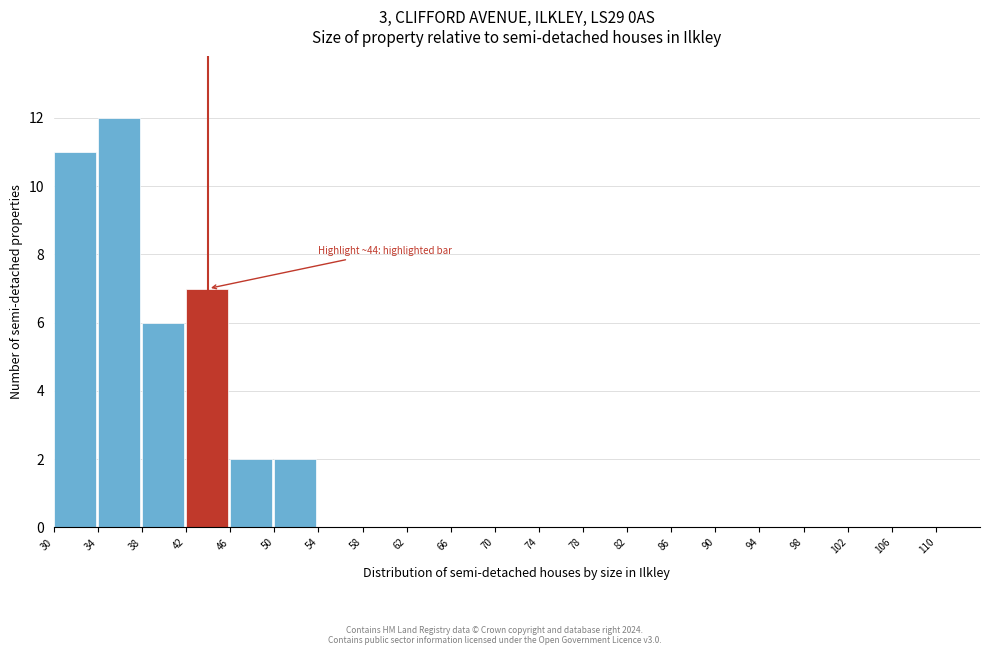

Which range on the x-axis has the tallest bar?

34 to 38